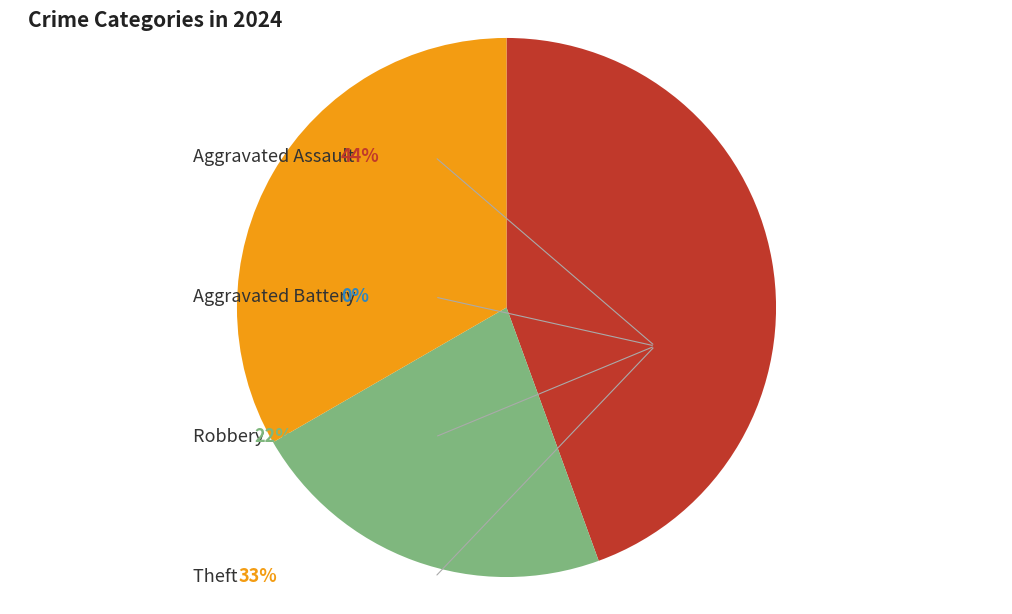

Is there a majority slice in this chart?

No